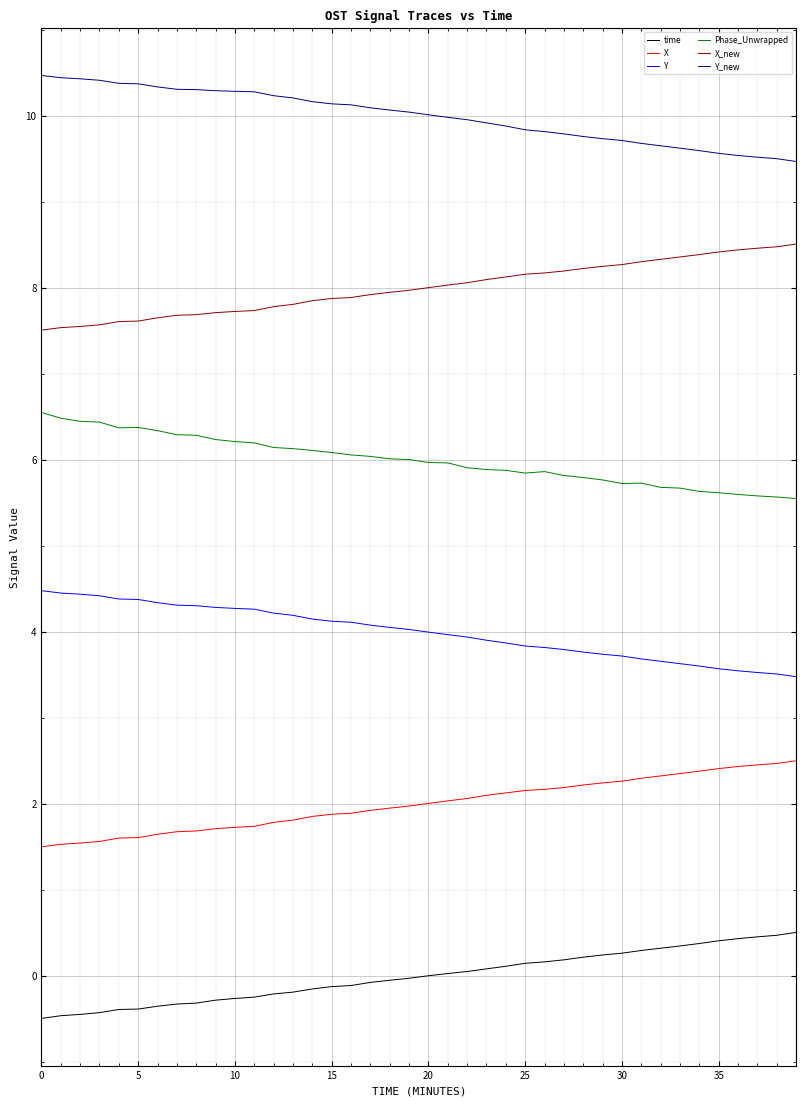

How many lines are shown in the chart?

6